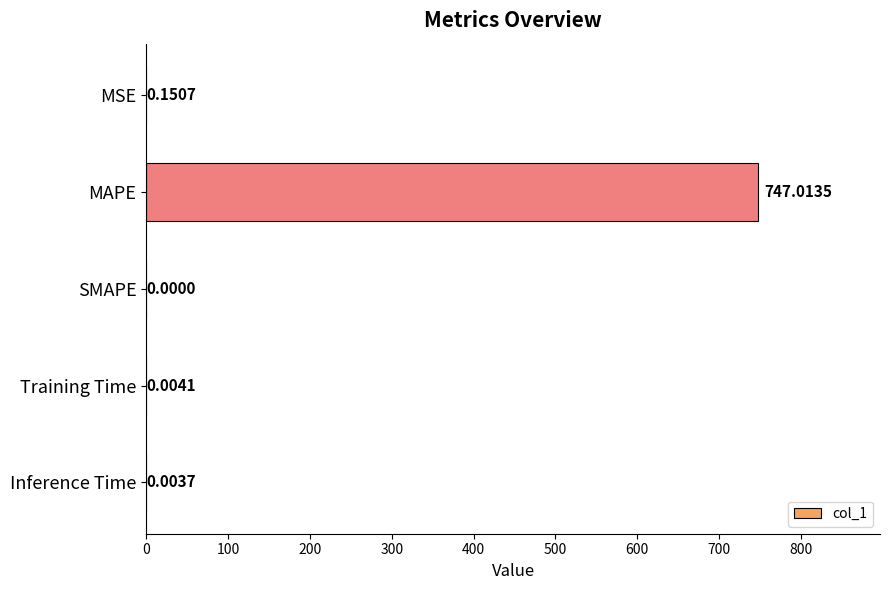

Between Inference Time and Training Time, which is larger?

Training Time